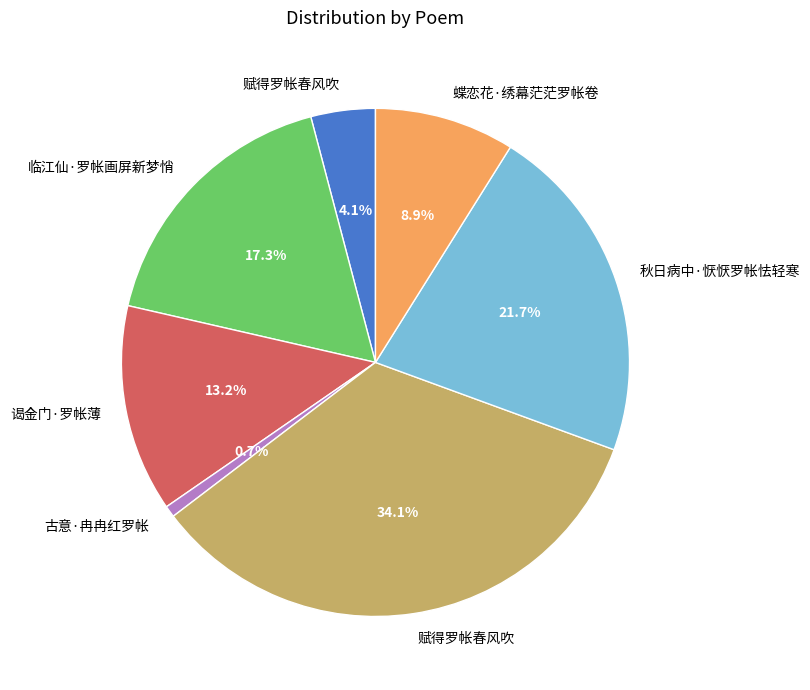

Does any single category account for the majority?

No